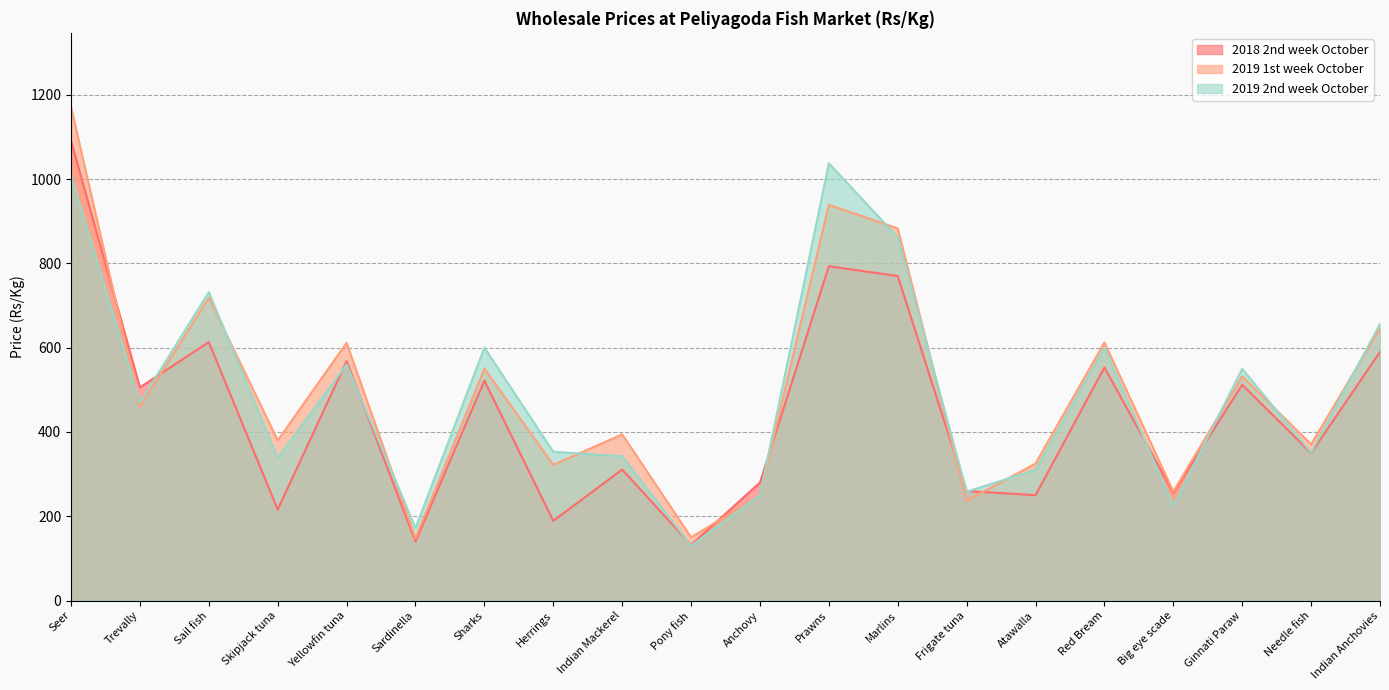

How many lines are shown in the chart?

3